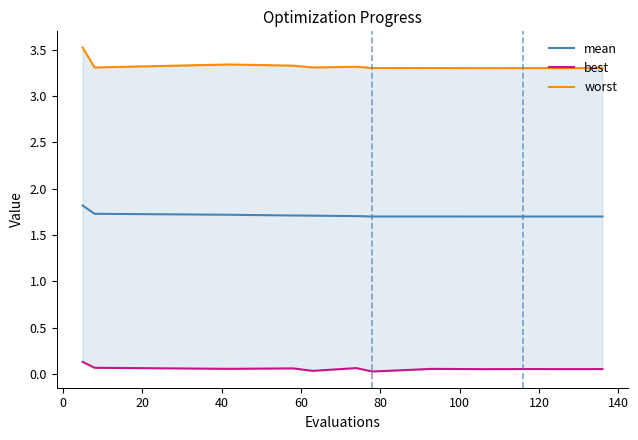

What is the lowest value of the mean series?

1.7